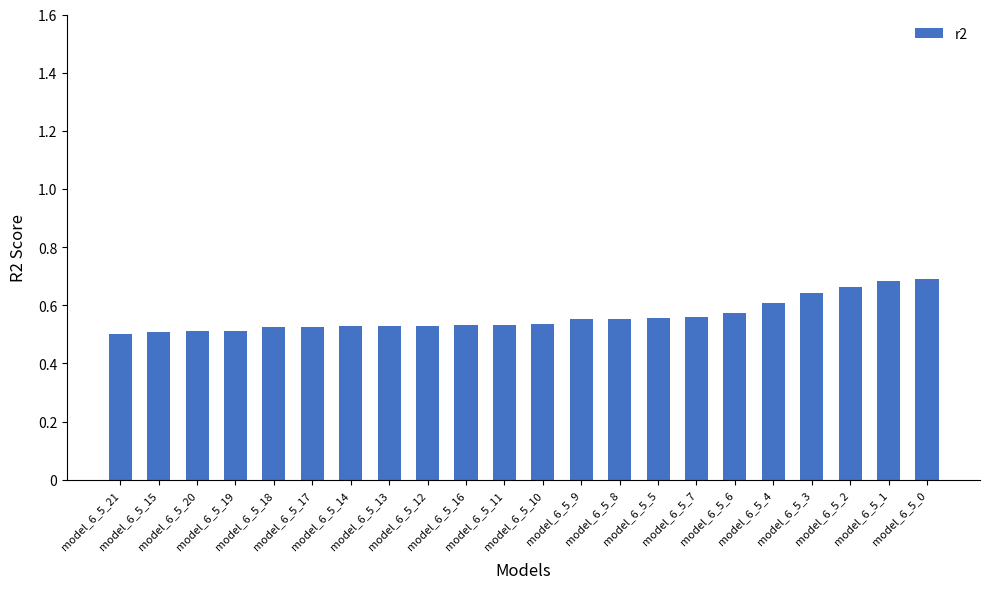

Count the values in the range 0 to 1.

22